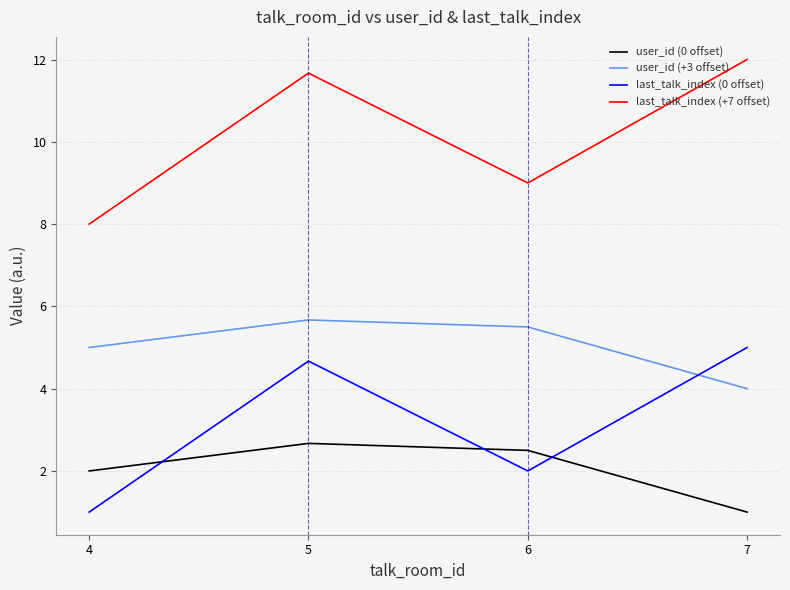

Is the value of last_talk_index (0 offset) at 7 greater than the value of user_id (0 offset) at 4?

Yes